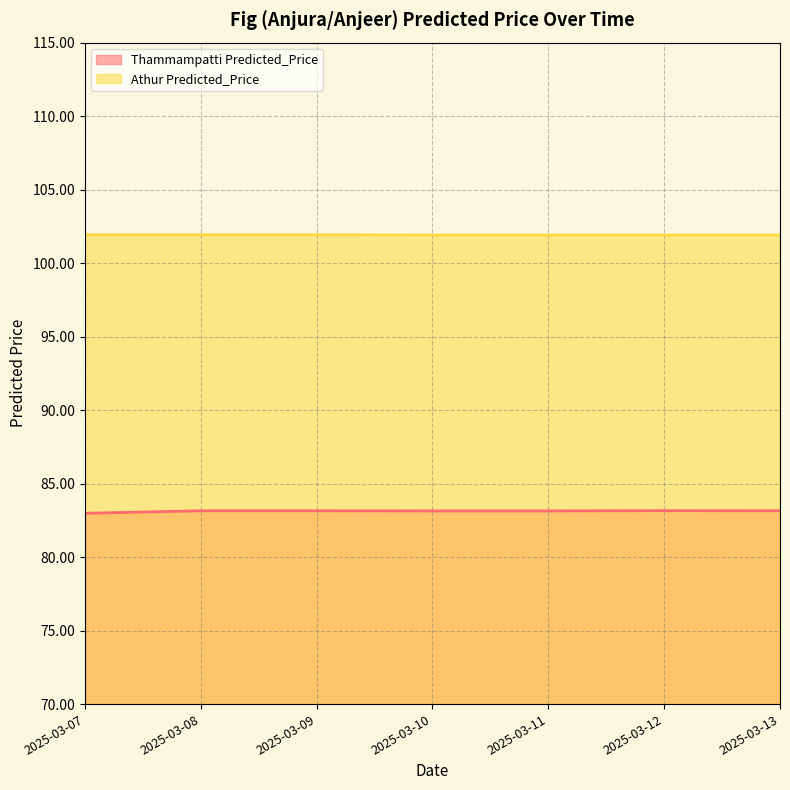

Is it true that Athur Predicted_Price equals 155.5 at 2025-03-12?

False